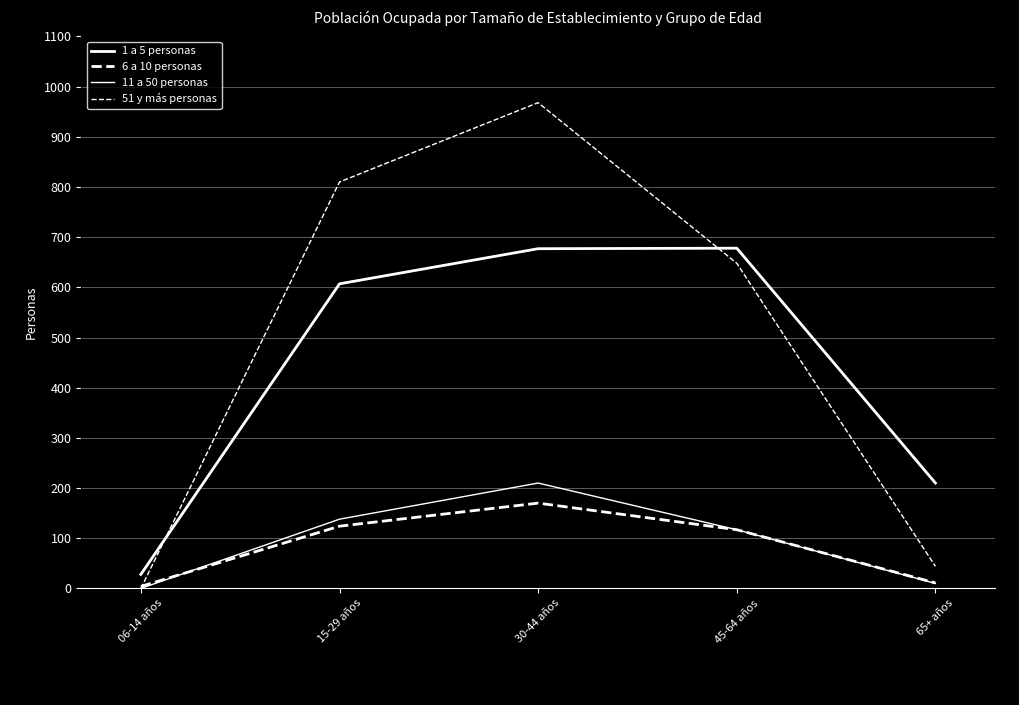

Which category has the highest value in the 6 a 10 personas series?

30-44 años